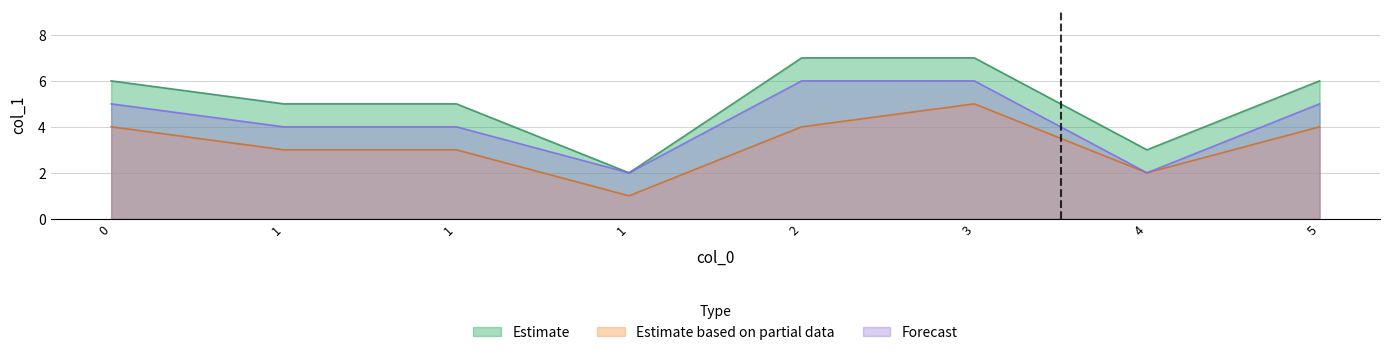

True or false: Estimate has a value of 3 at 1.

False